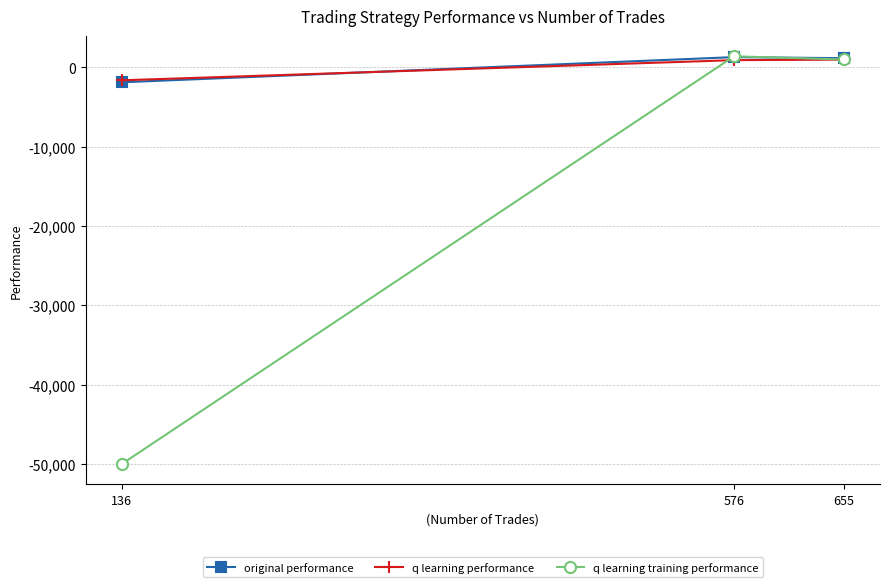

What is the minimum value shown in the chart?

-50000.0